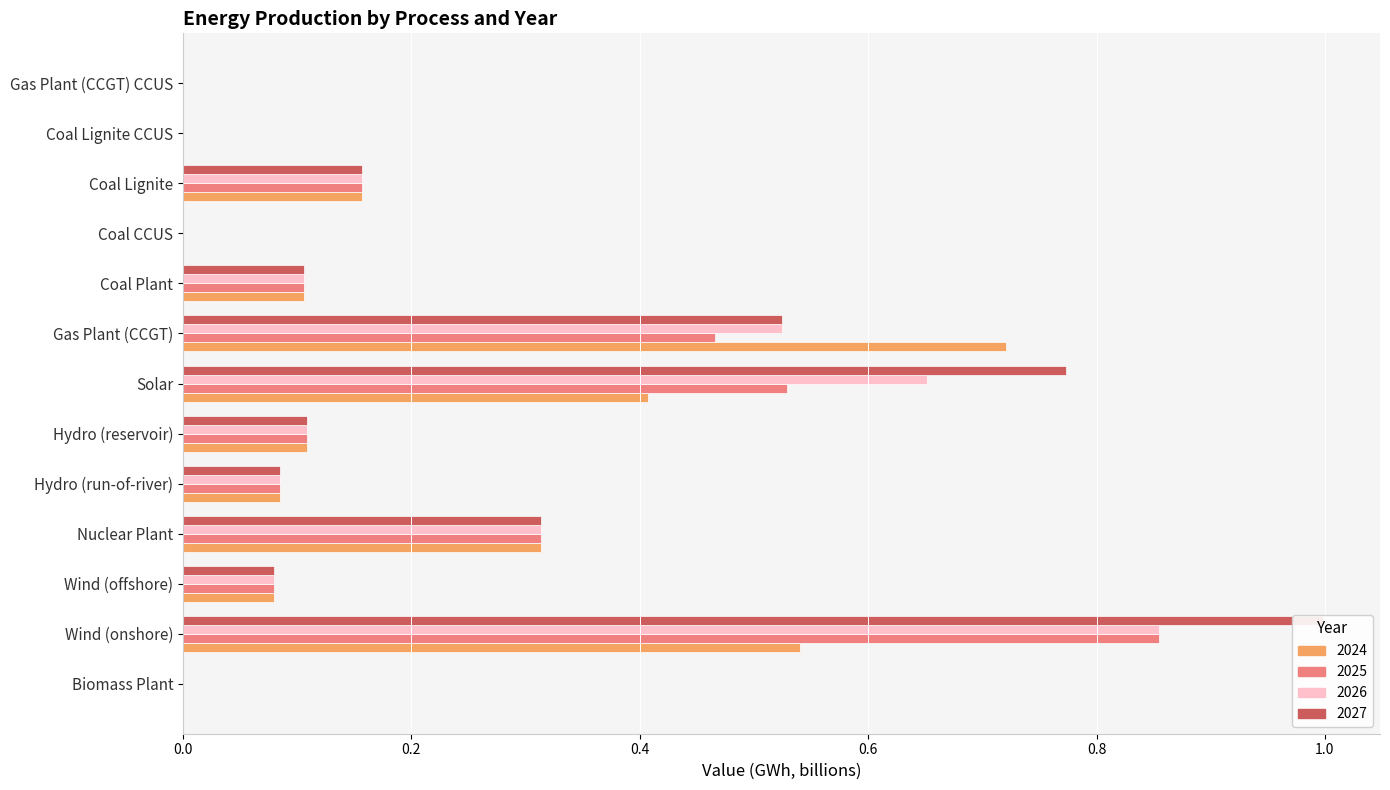

The value of 2026 at Hydro (run-of-river) is 0.1. True or false?

True